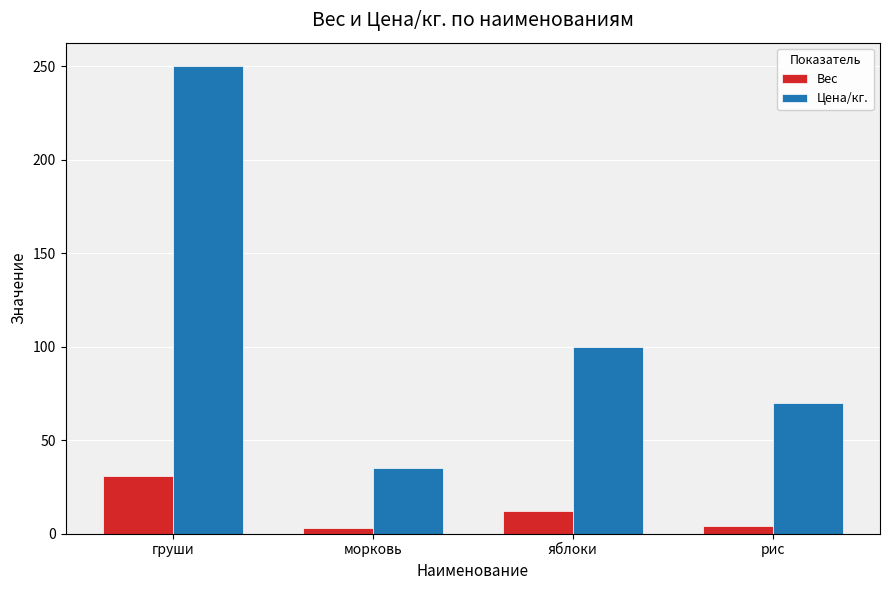

What is the difference between the maximum and minimum values in the Цена/кг. series?

215